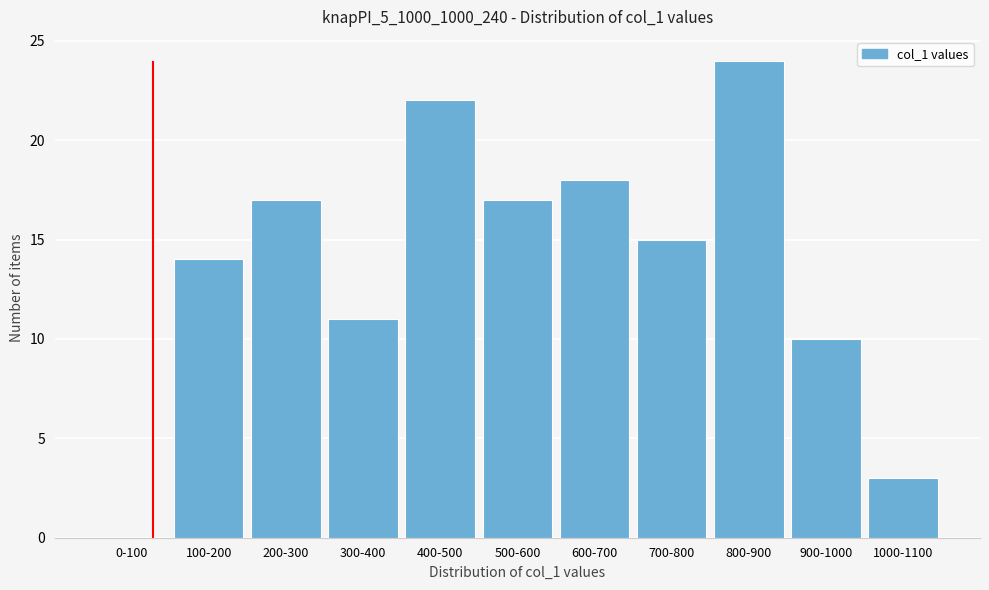

Reading right to left, what are all the values shown in this chart?

1000-1100=3	900-1000=10	800-900=24	700-800=15	600-700=18	500-600=17	400-500=22	300-400=11	200-300=17	100-200=14	0-100=0